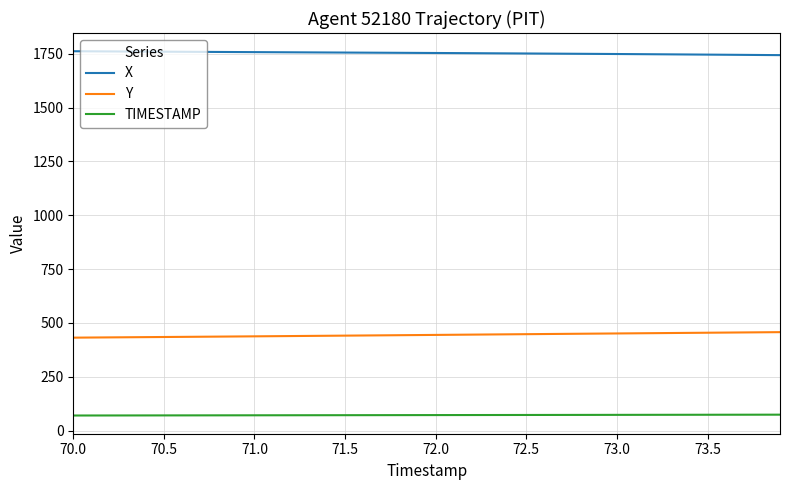

What is the lowest value of the X series?

1743.8